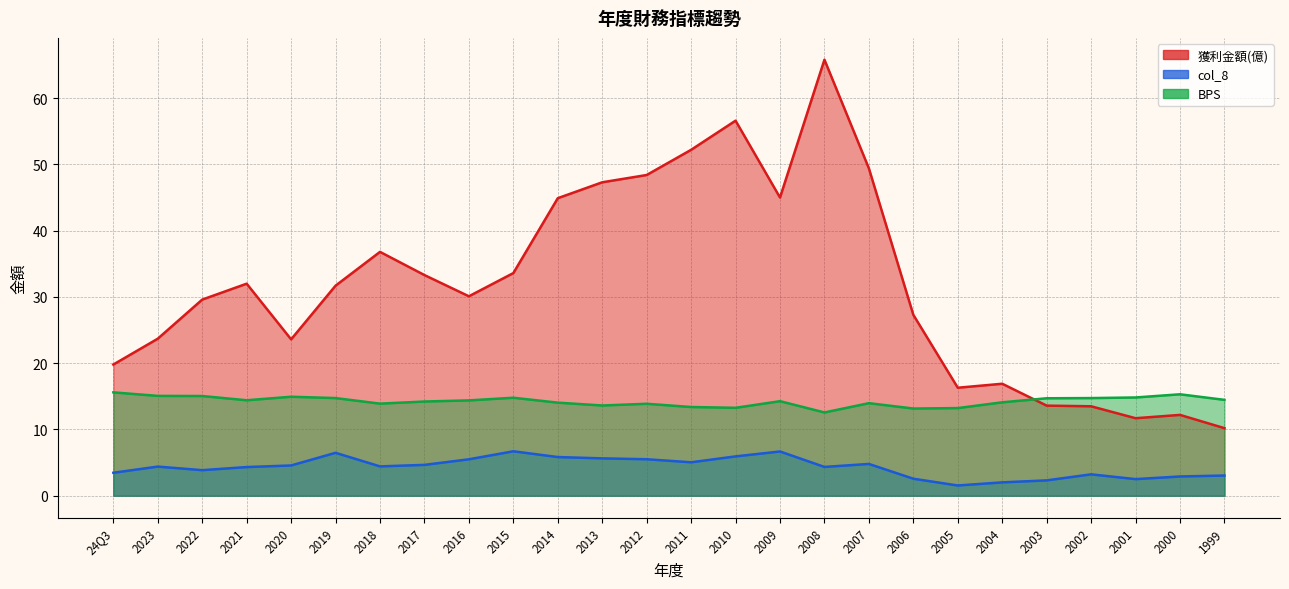

Which label corresponds to the smallest value in the chart?

2005